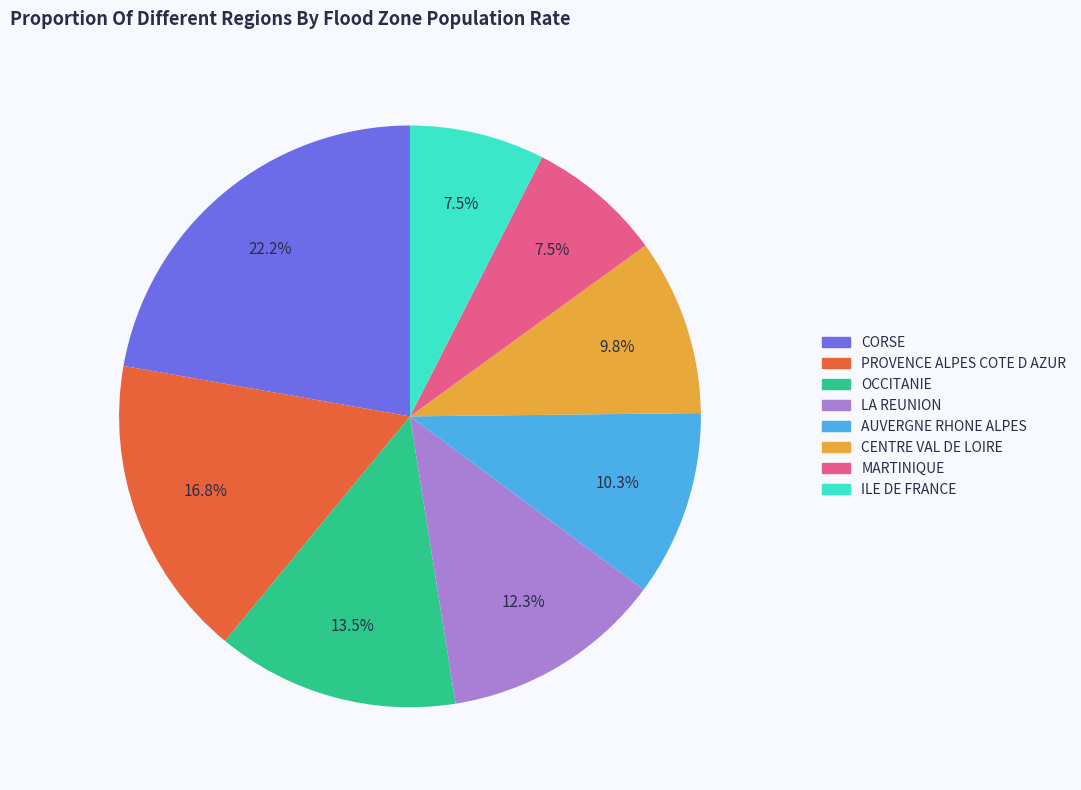

Is it true that PROVENCE ALPES COTE D AZUR is 17% of the pie?

True